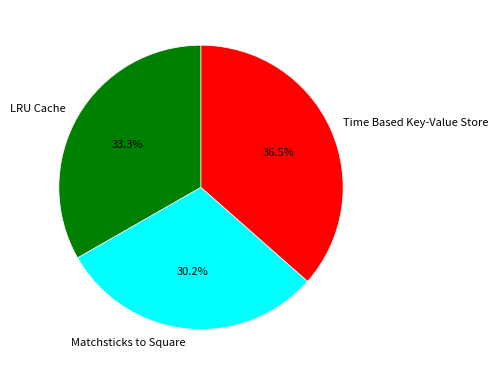

How many slices are in this pie chart?

3